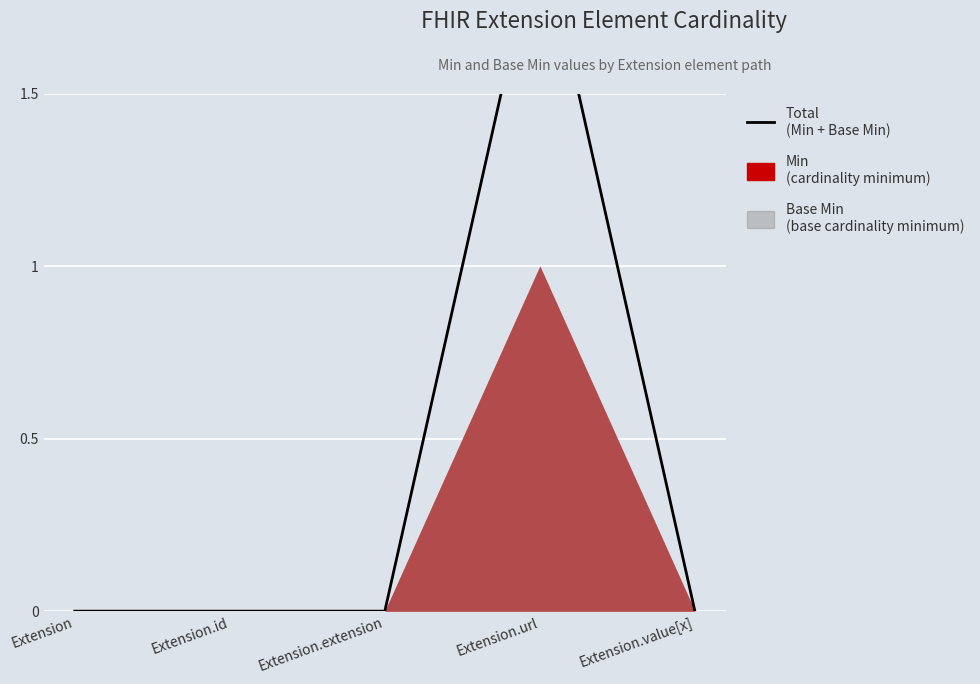

Reading right to left, list all the values displayed in this chart.

0	2	0	0	0